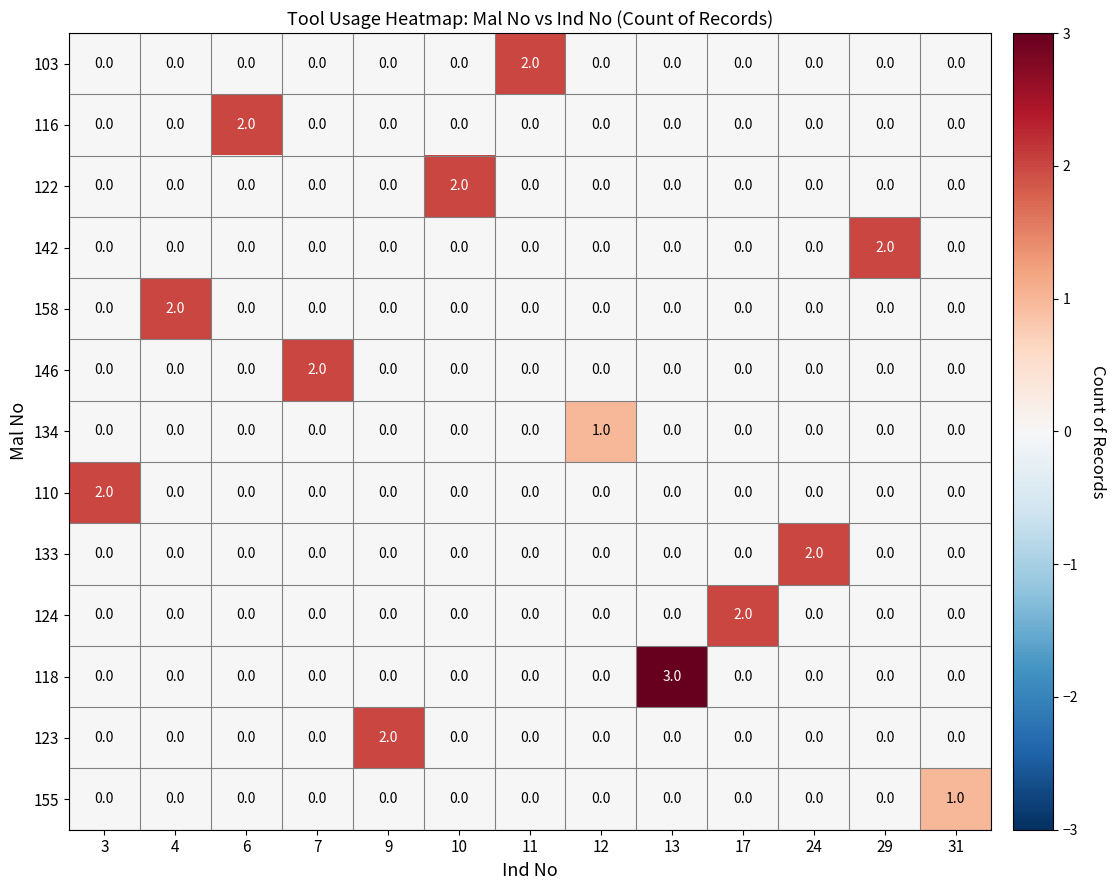

Which label corresponds to the largest value in the chart?

13